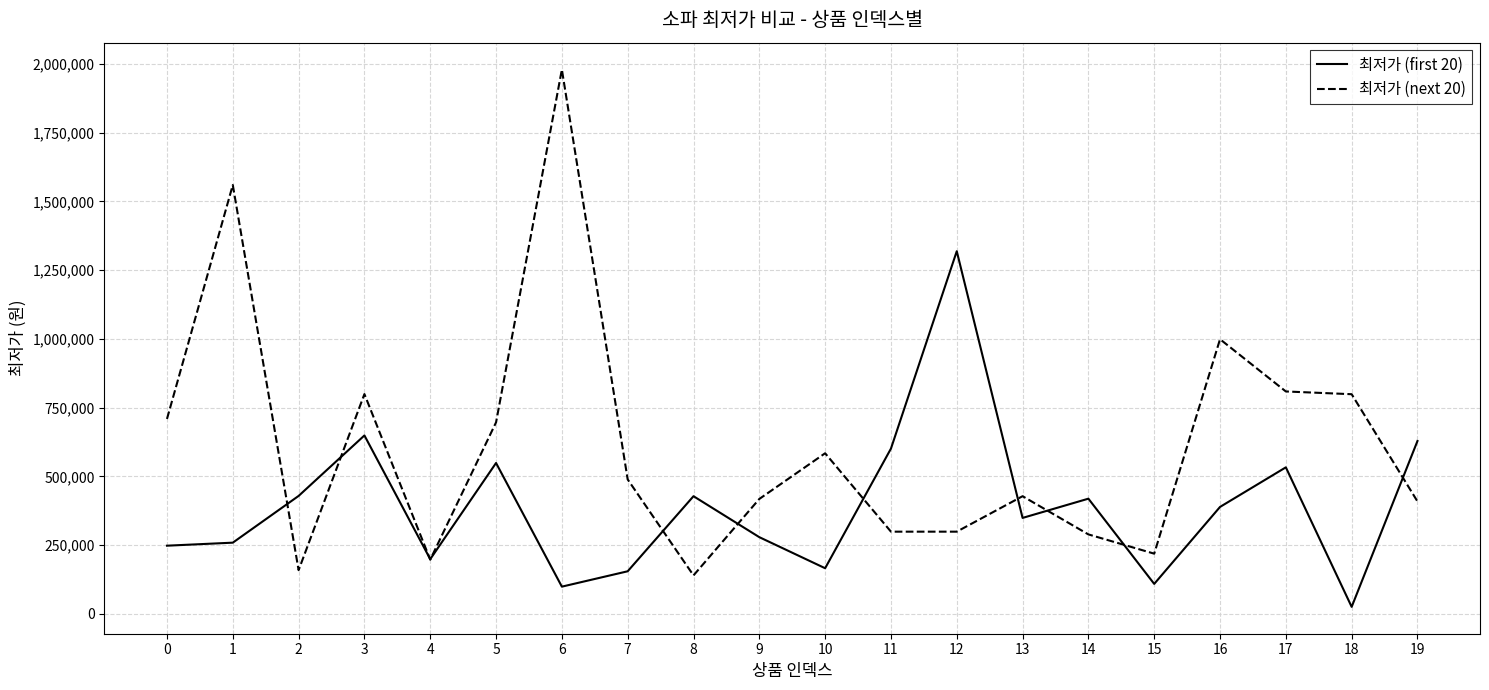

What is the average value of the 최저가 (first 20) series?

391665